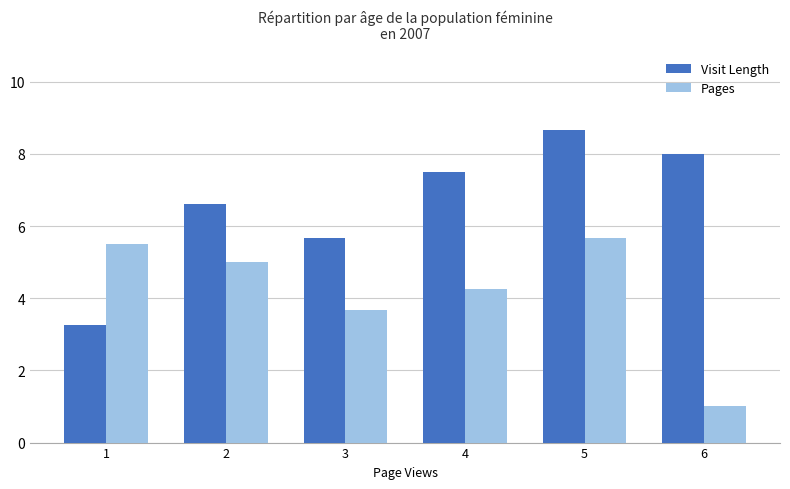

What is the difference between the second highest and minimum values in the Pages series?

4.5